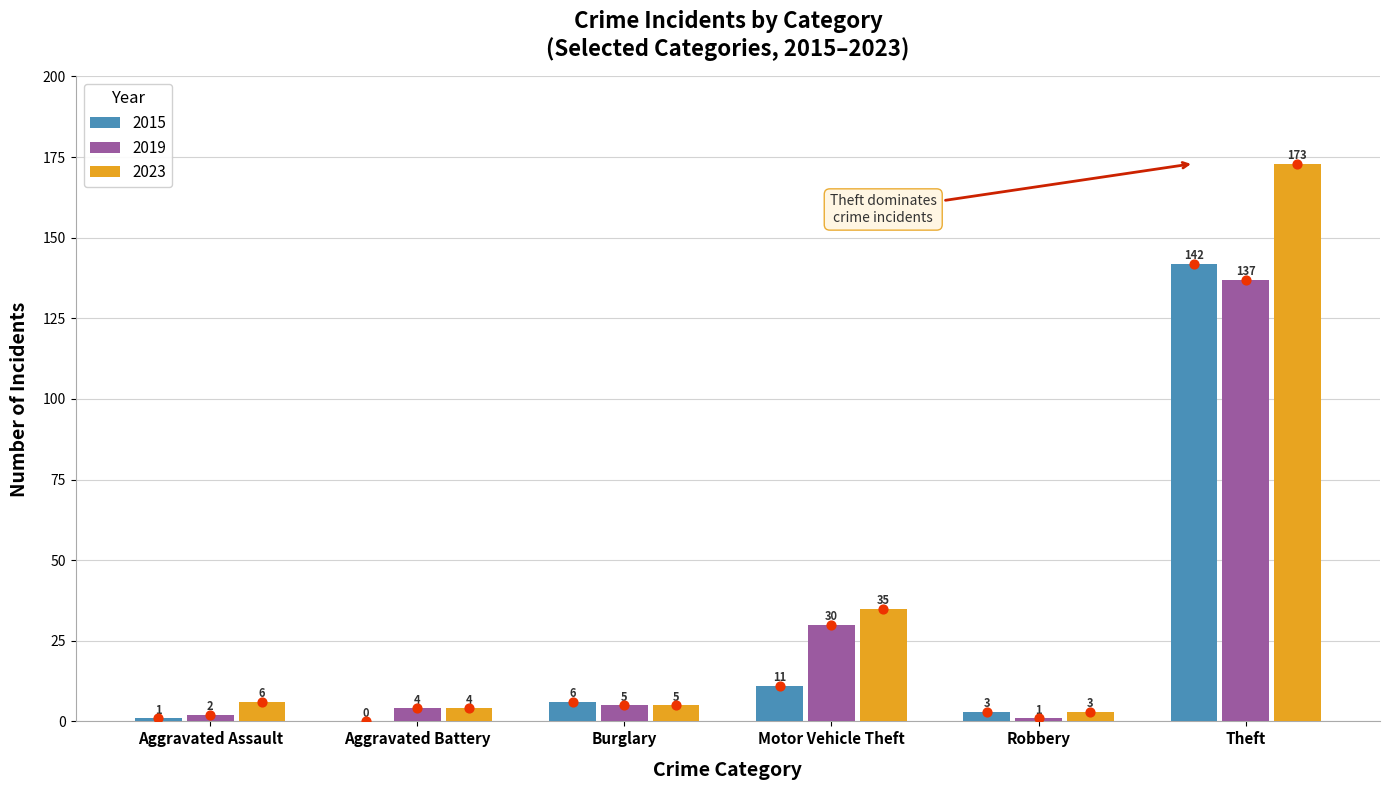

Is the value of 2019 at Motor Vehicle Theft greater than the value of 2015 at Burglary?

Yes